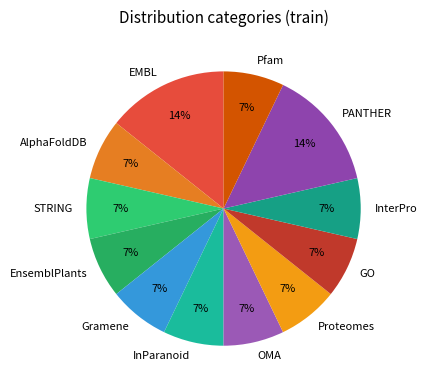

Which has a higher value, AlphaFoldDB or PANTHER?

PANTHER